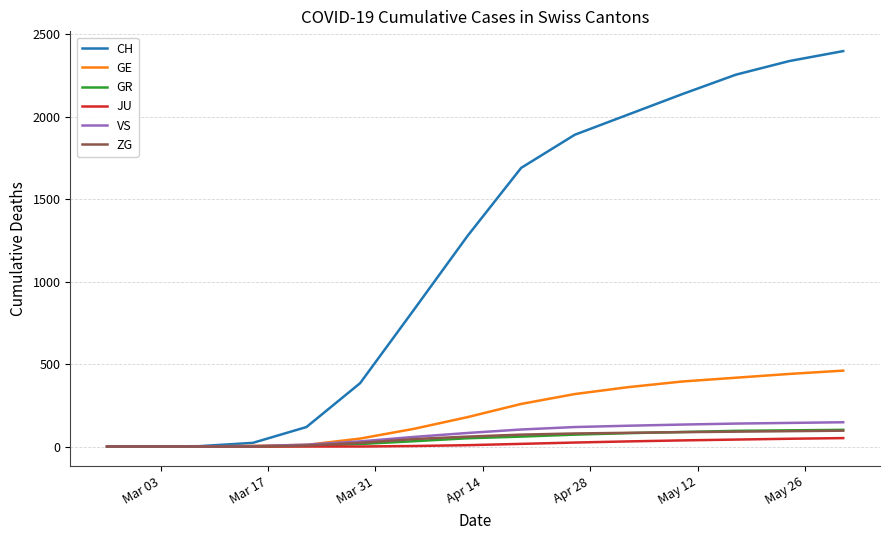

Which series has the widest spread of values?

CH